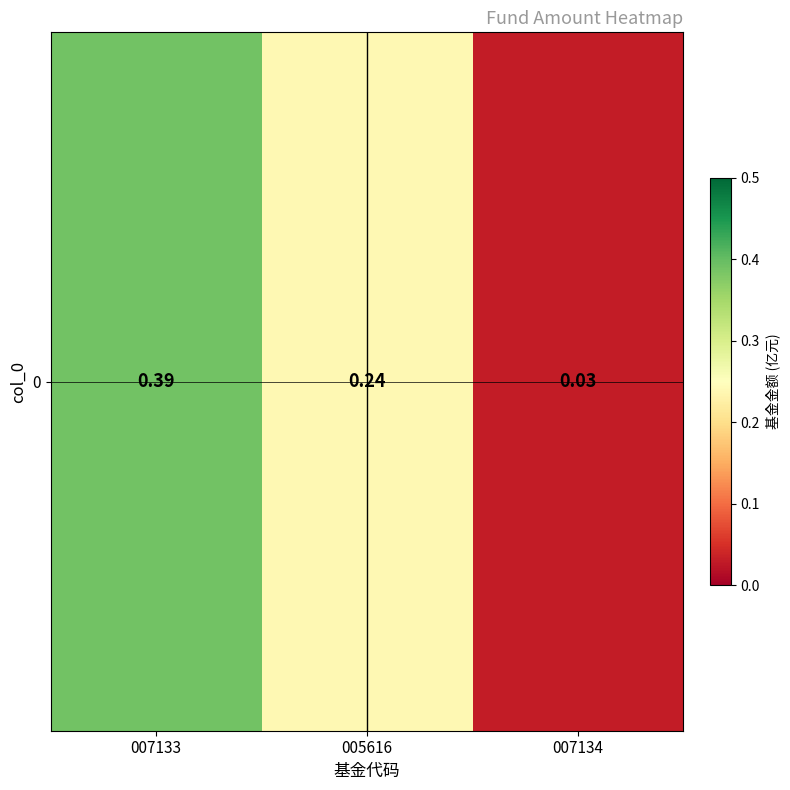

List the labels in order of value, largest first.

007133, 005616, 007134